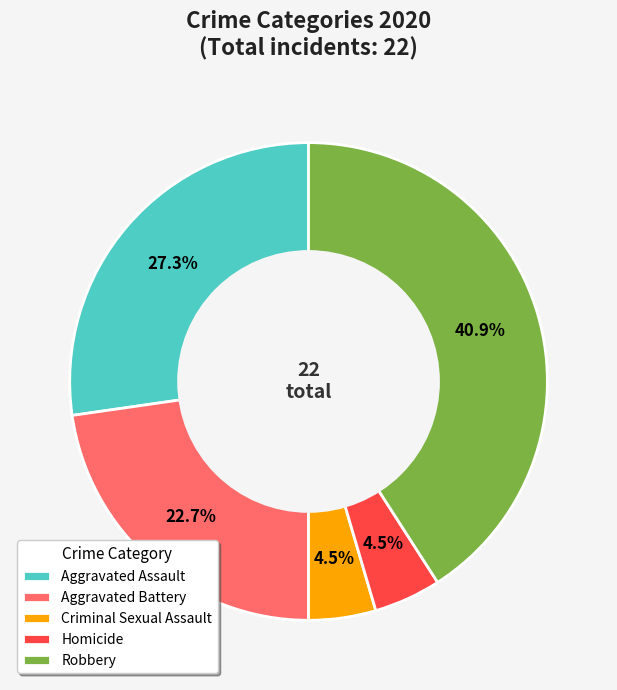

To the nearest percent, what is the combined percentage of Aggravated Battery and Robbery?

64%